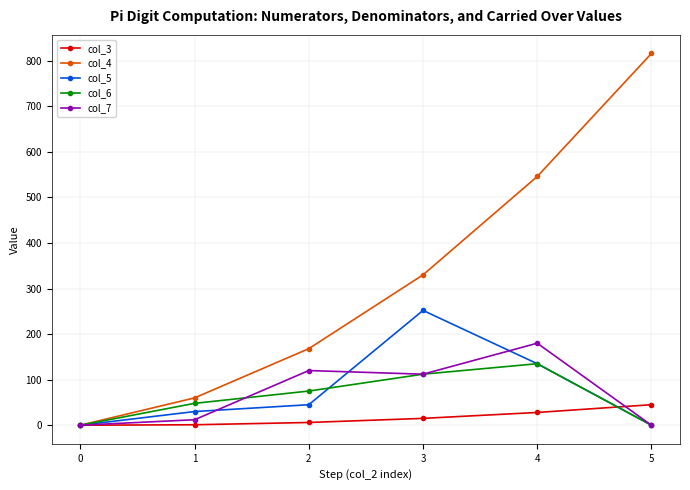

At which label is col_4 closest to 408?

3